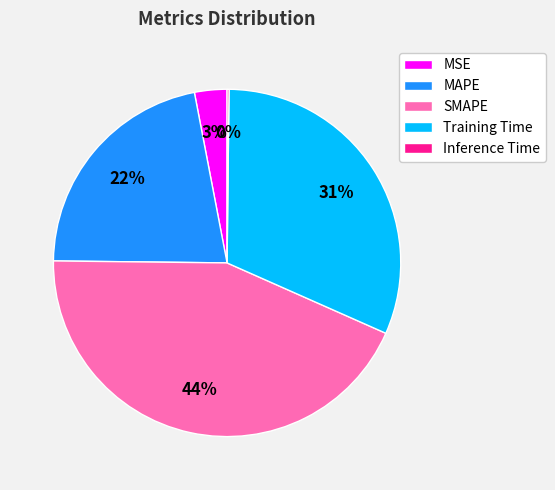

What is the largest slice in the pie chart?

SMAPE